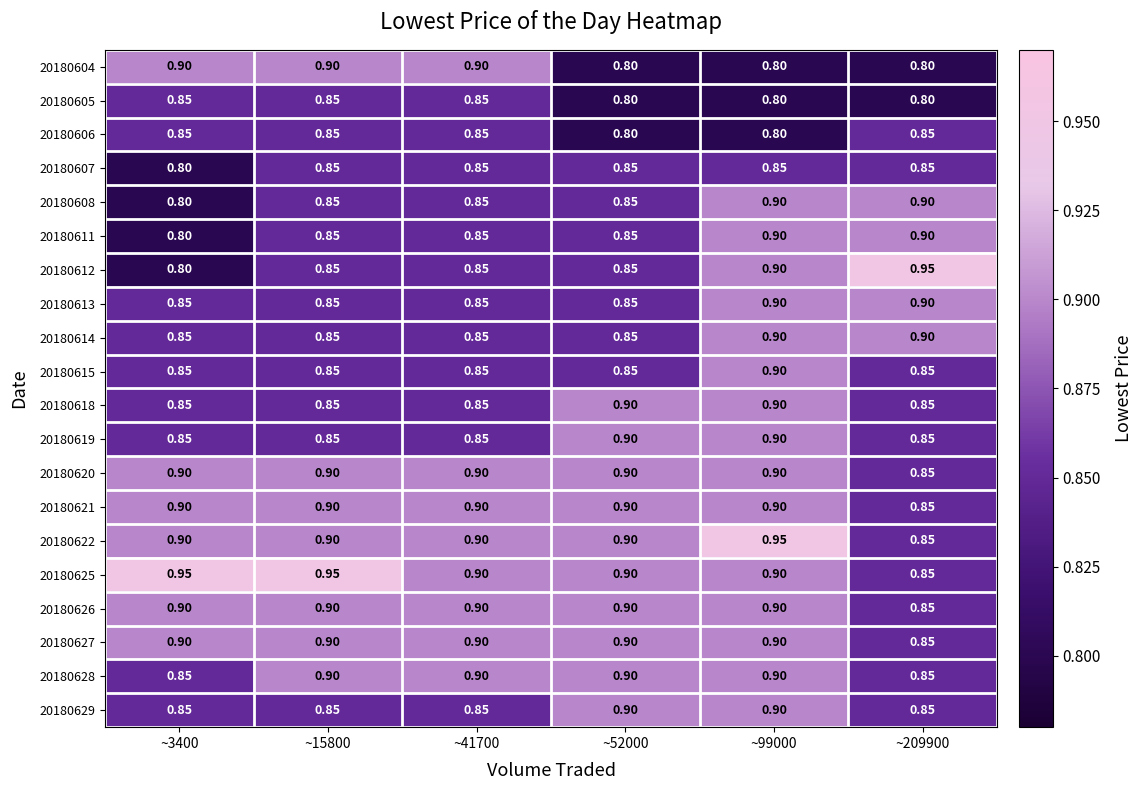

What is the total value across all series at ~3400?

17.2